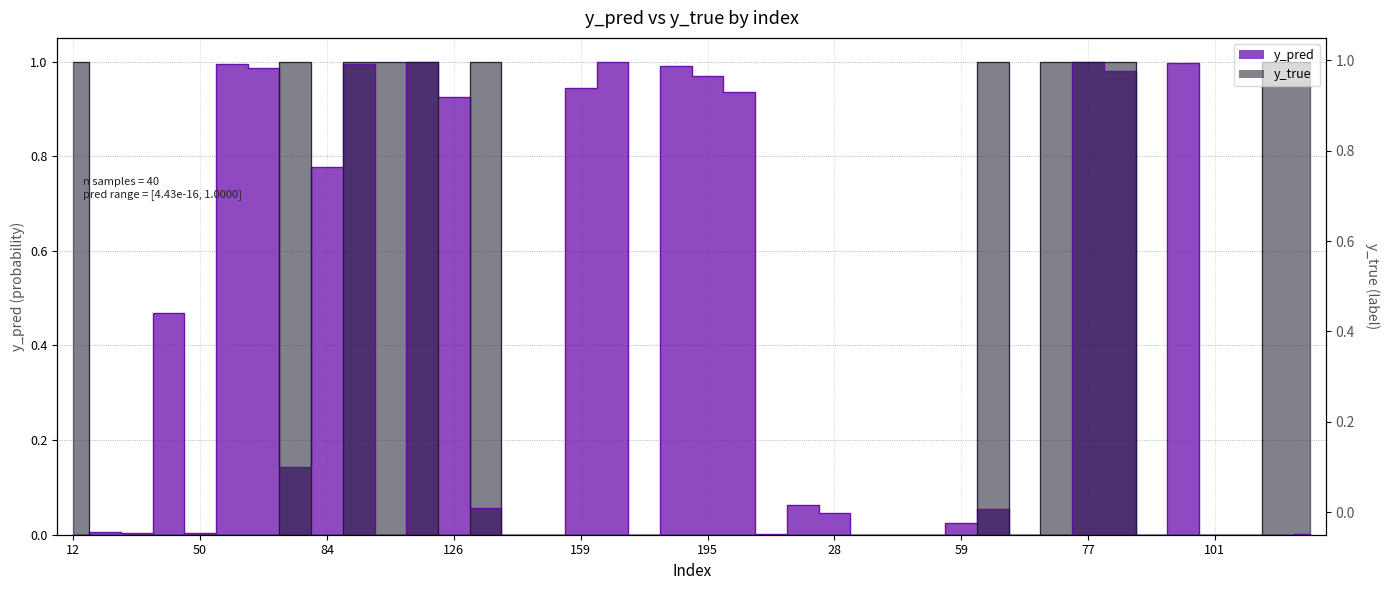

Which series has the largest range (max minus min)?

y_true